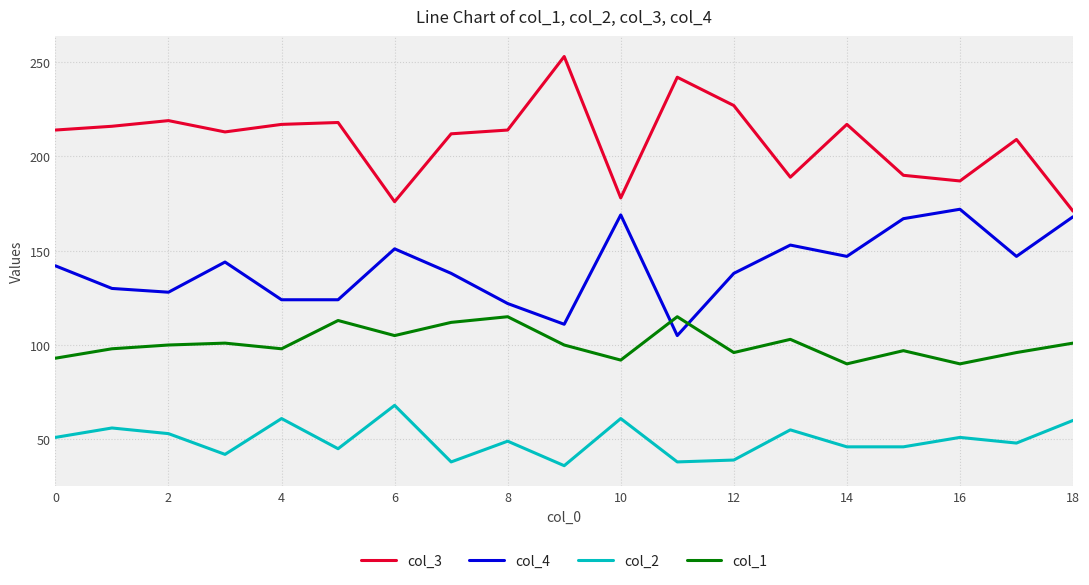

Reading left to right, extract all data points from this chart.

col_3: 214	216	219	213	217	218	176	212	214	253	178	242	227	189	217	190	187	209	171
col_4: 142	130	128	144	124	124	151	138	122	111	169	105	138	153	147	167	172	147	168
col_2: 51	56	53	42	61	45	68	38	49	36	61	38	39	55	46	46	51	48	60
col_1: 93	98	100	101	98	113	105	112	115	100	92	115	96	103	90	97	90	96	101